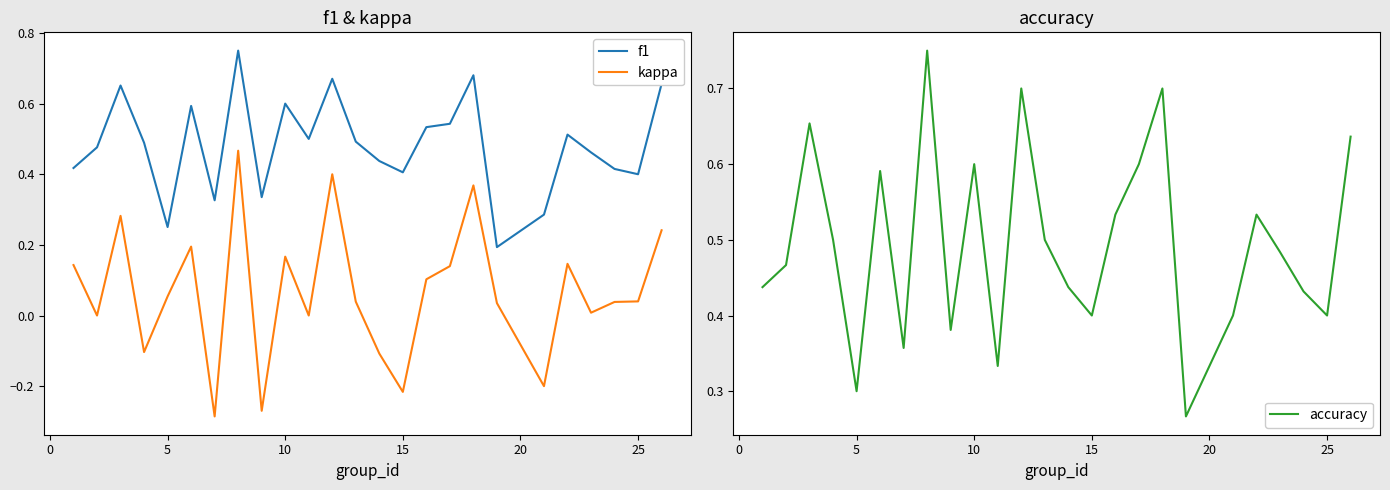

True or false: kappa and f1 cross at least once.

False